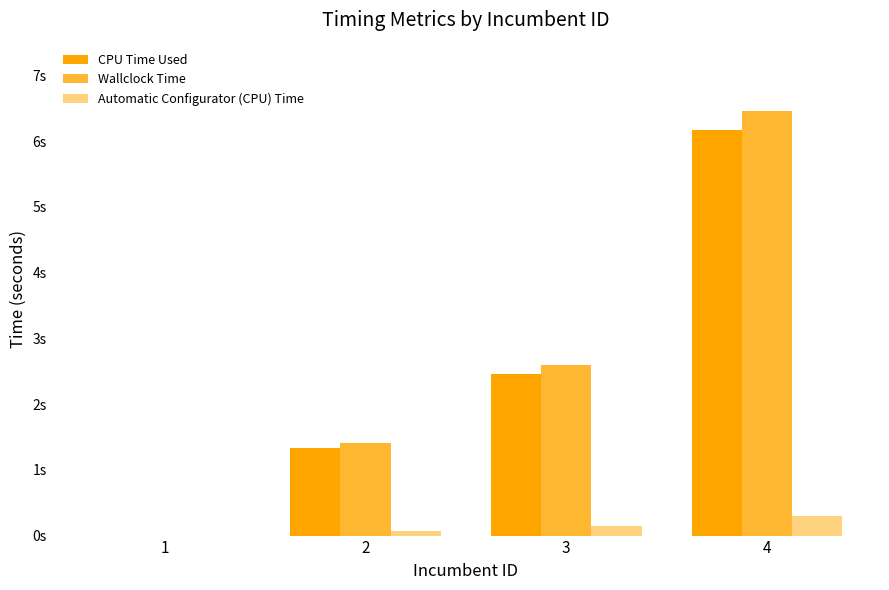

Is it true that Automatic Configurator (CPU) Time equals 0.0 at 2?

False